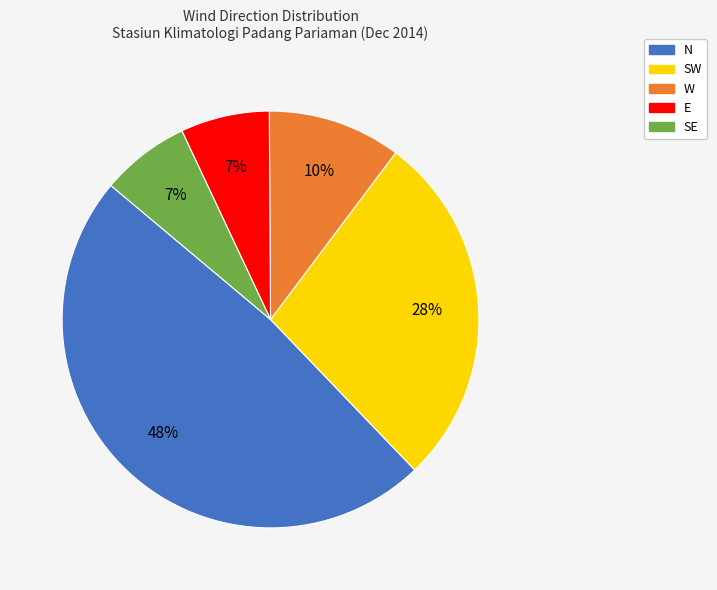

True or false: SE accounts for 7% of the total.

True